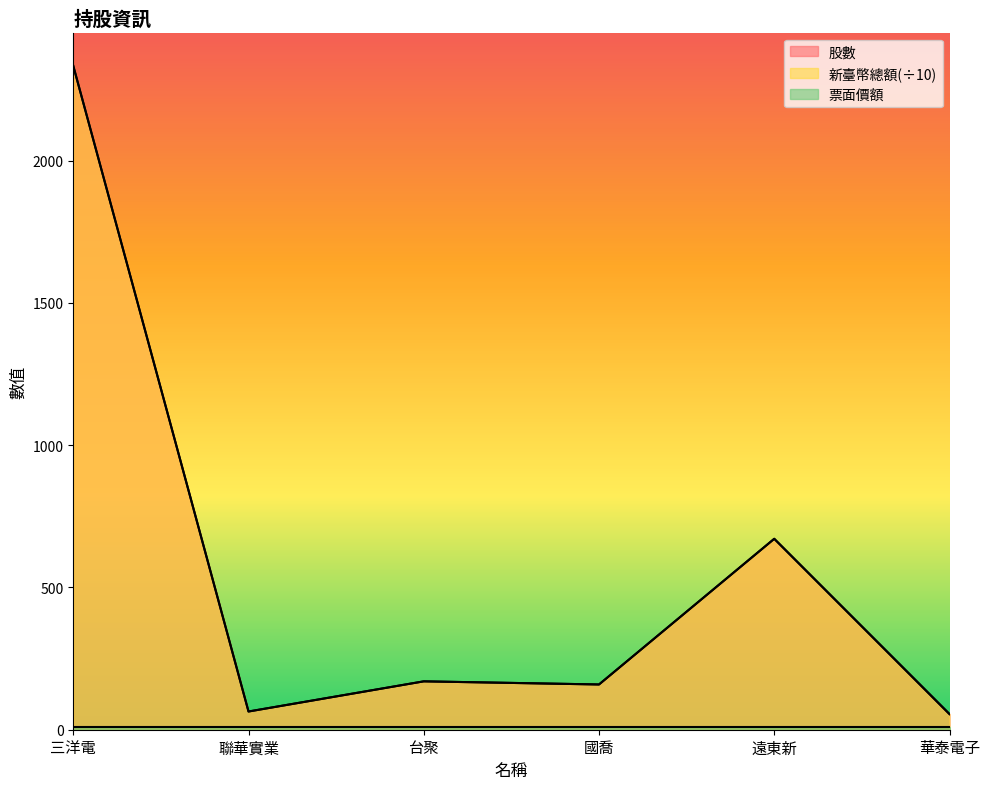

Is the value of 股數 at 遠東新 greater than the value of 新臺幣總額或折合新臺幣總額 at 三洋電?

No